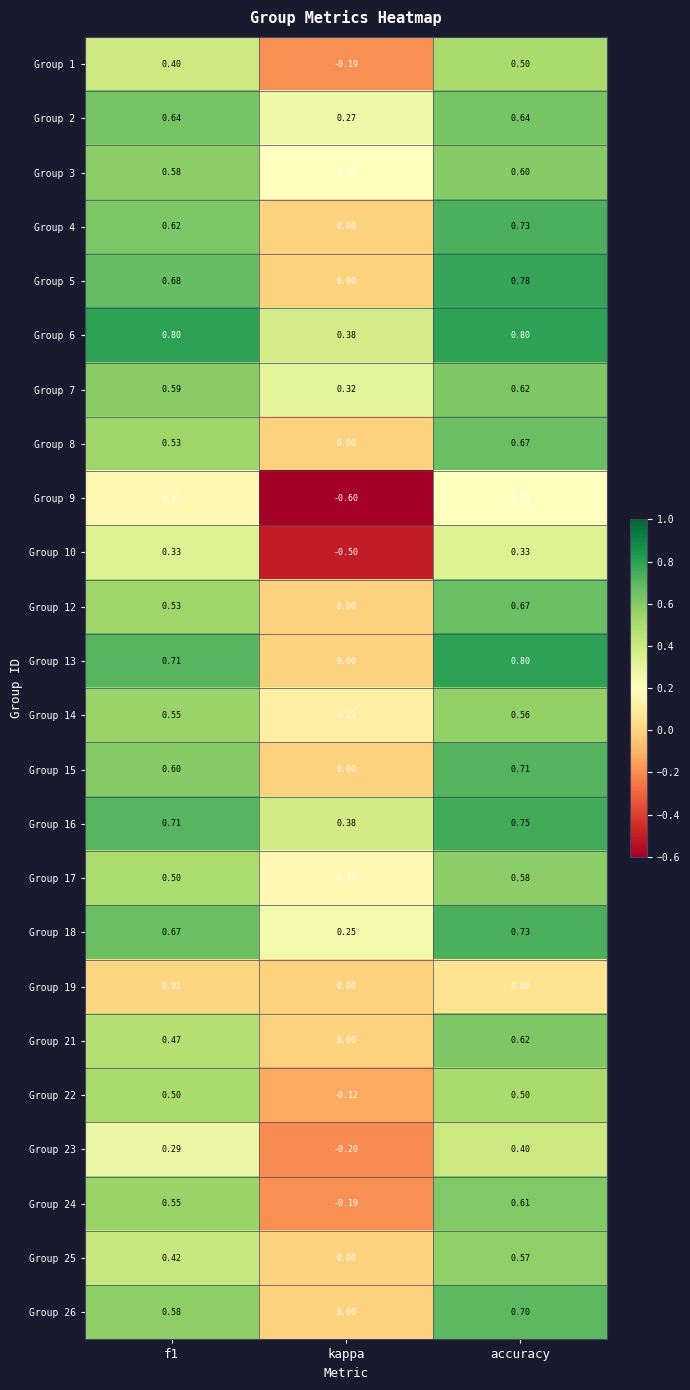

At which category is the sum across all series the highest?

accuracy